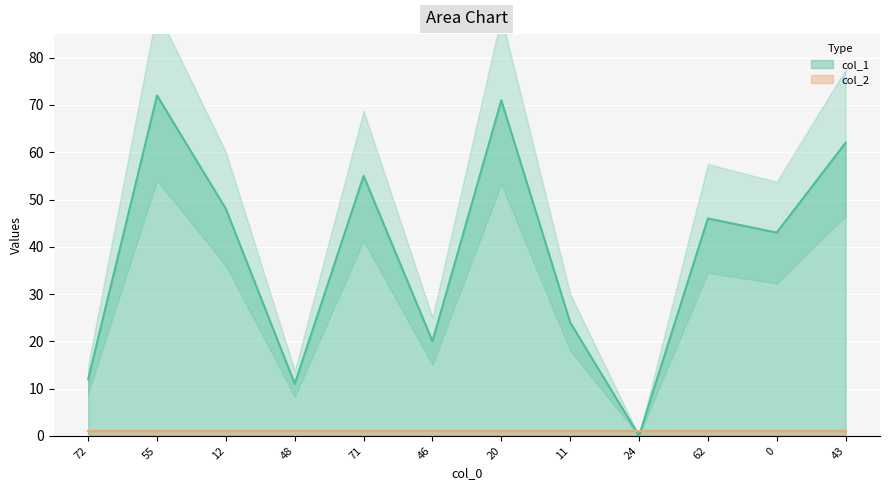

True or false: the data shows 71 at 62.

False